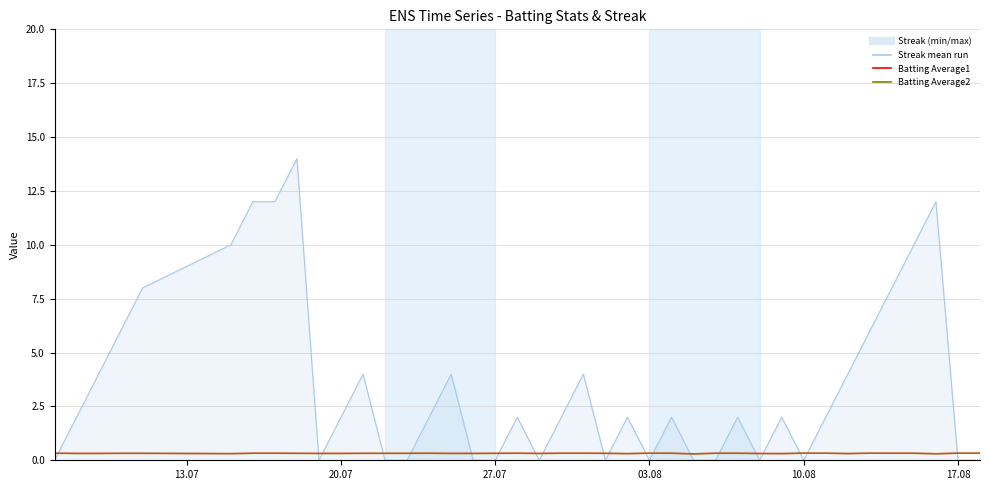

Rank the series by their maximum value, from lowest to highest.

Batting Average2, Batting Average1, Streak